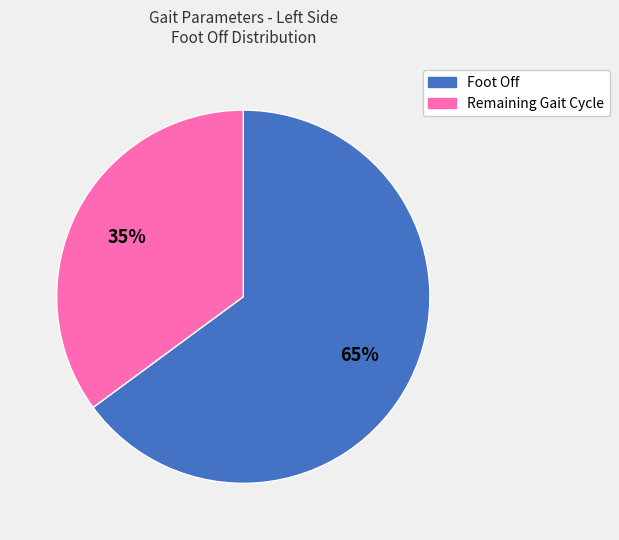

How many slices are in this pie chart?

2